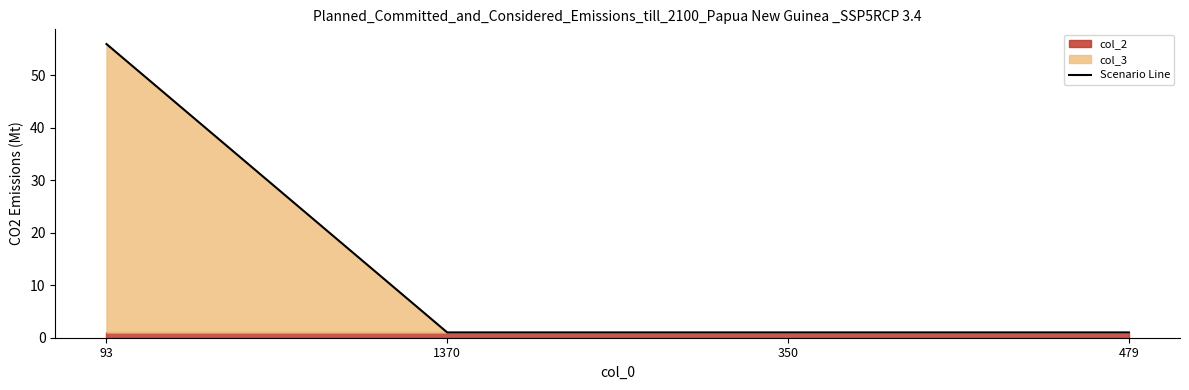

Reading right to left, what are all the values shown in this chart?

479=1	350=1	1370=1	93=56